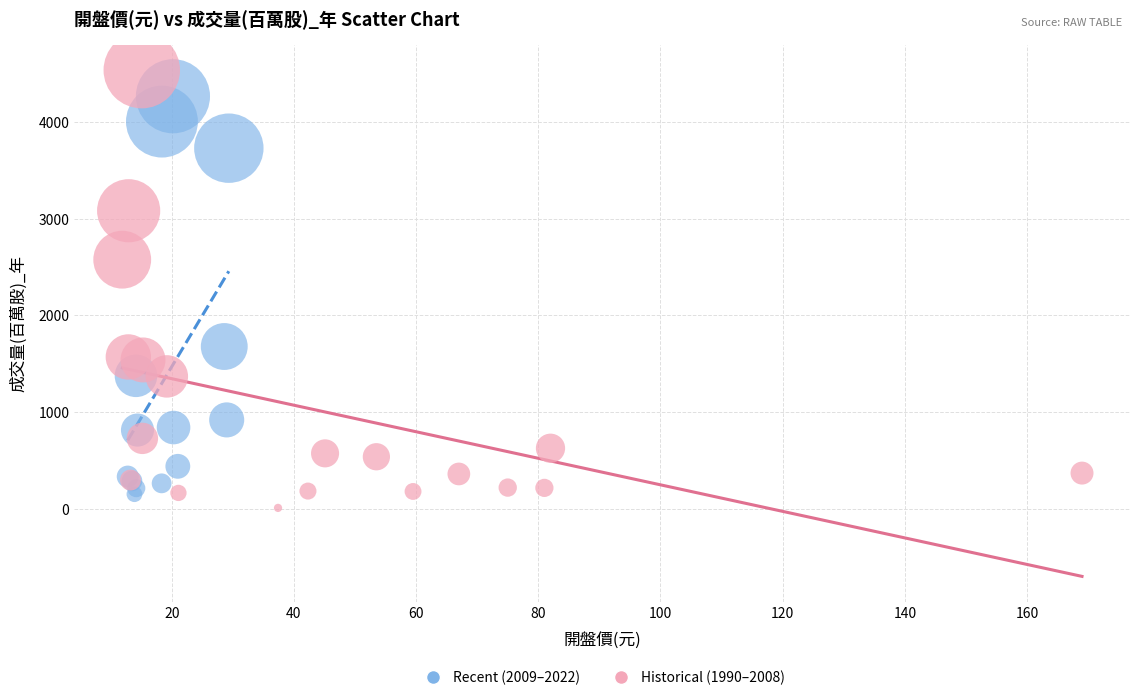

Which series has the largest Y range (max minus min)?

Historical (1990–2008)